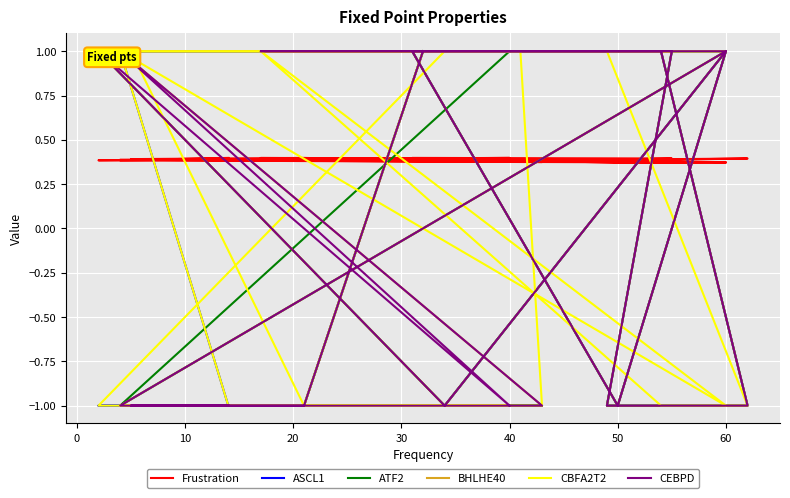

Between 10 and 17, which series saw the biggest shift?

ASCL1